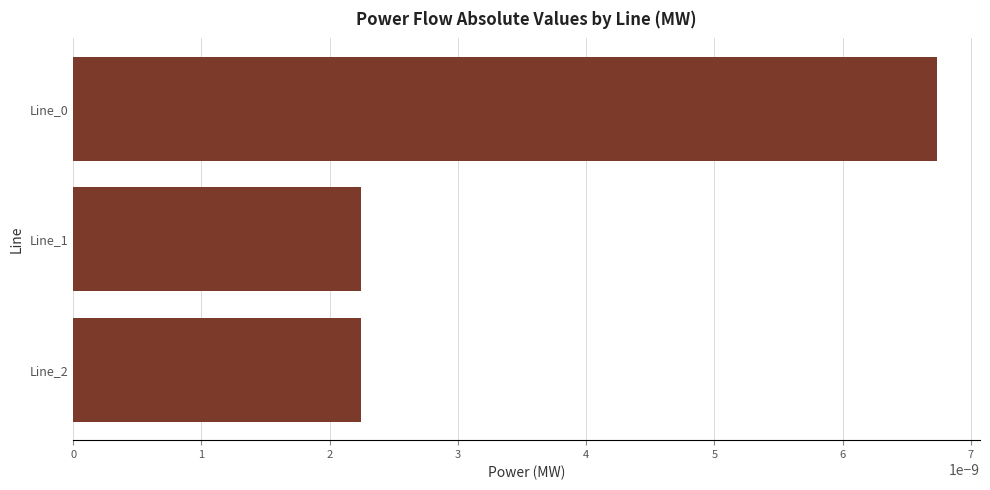

Count the values in the range 0 to 1.

3